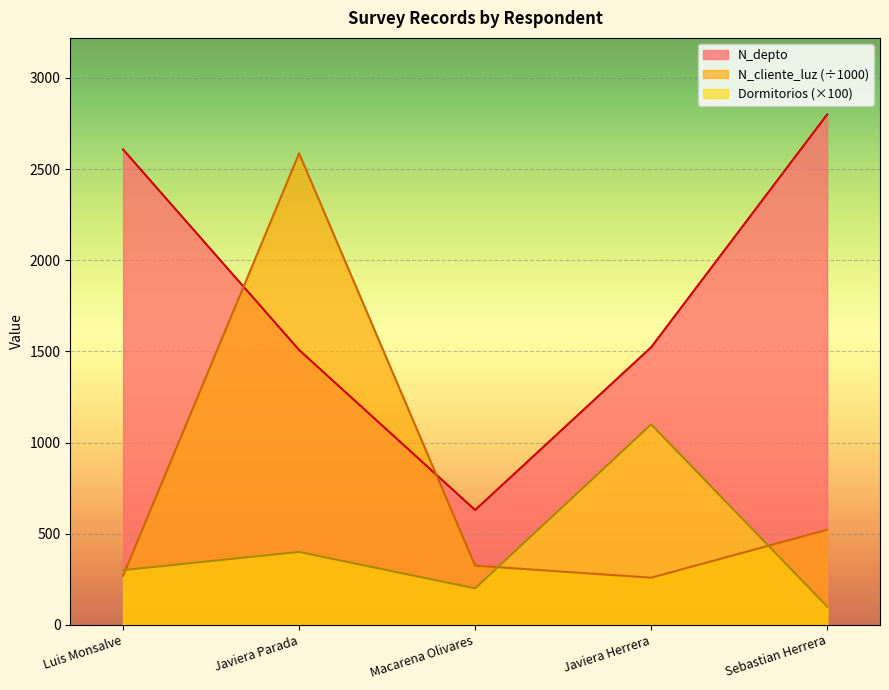

Which series has the largest range (max minus min)?

N_cliente_luz (÷1000)